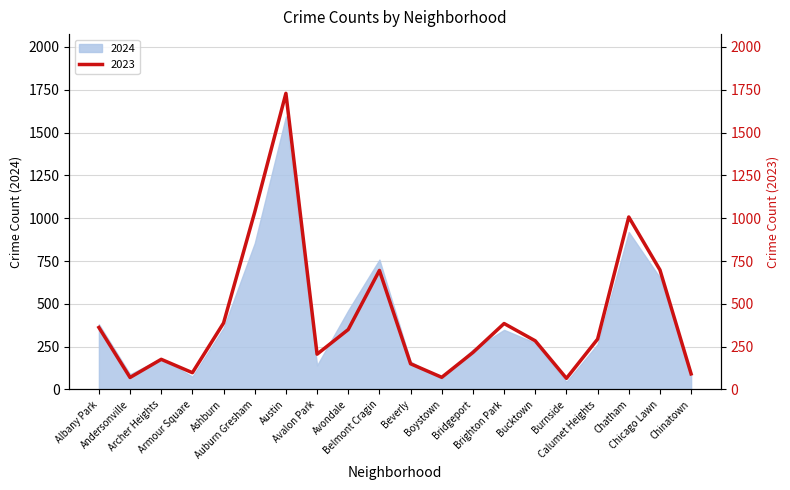

What is the label of the 11th point from the left?

Beverly